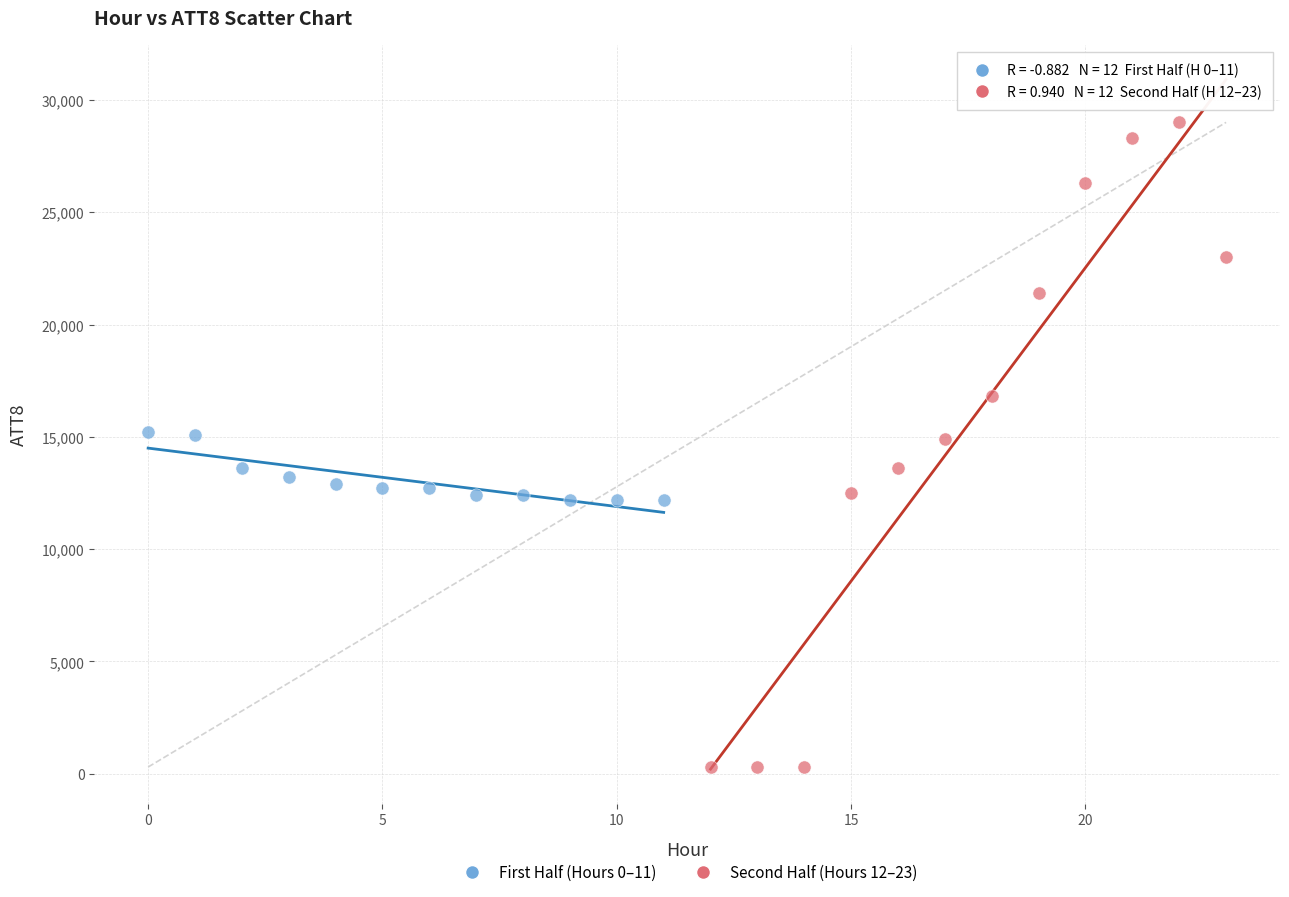

Which series has the widest spread of Y values?

Second Half (Hours 12–23)